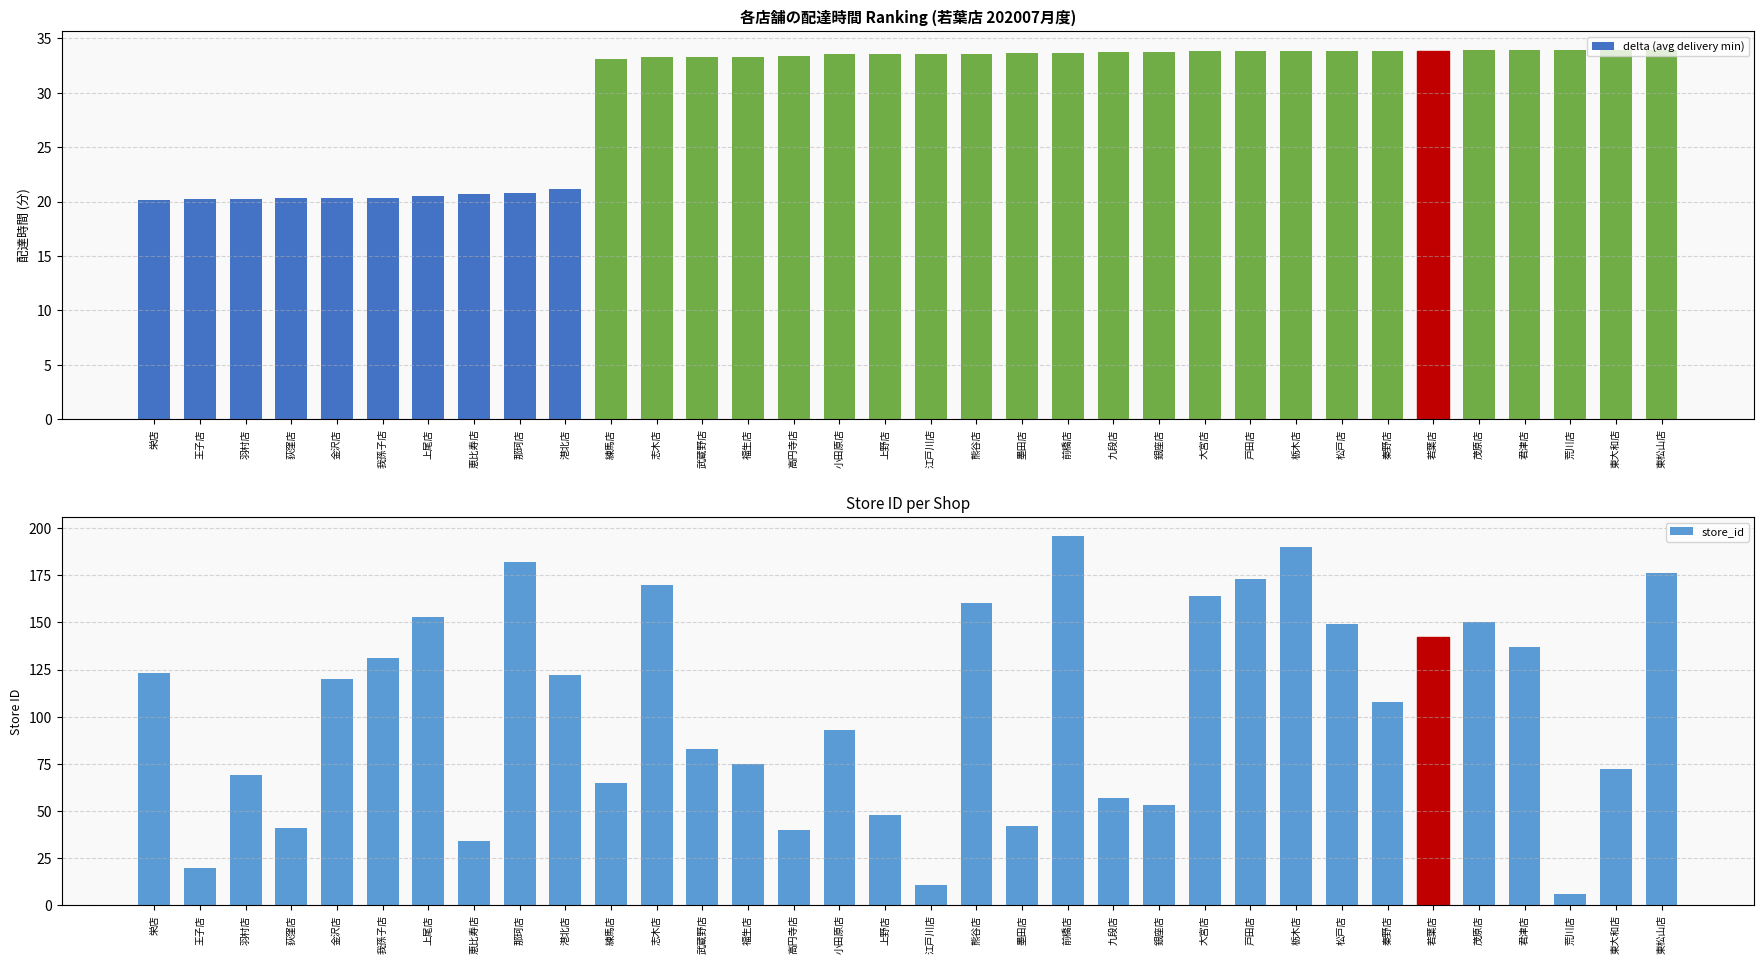

What is the difference between the highest and lowest values at 若葉店?

108.1